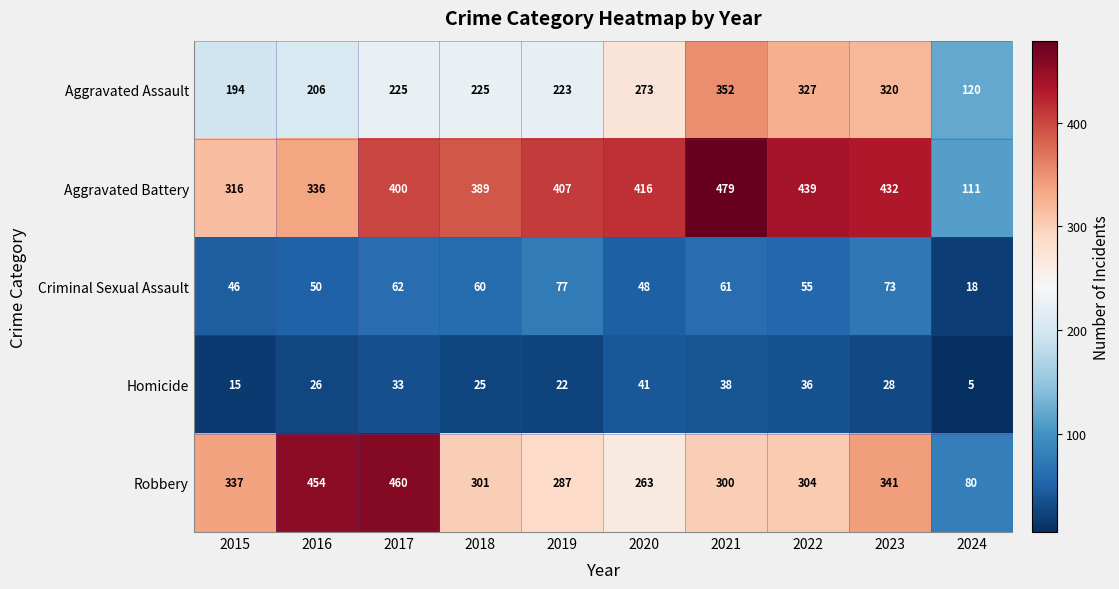

Which series has the largest total across all categories?

Aggravated Battery